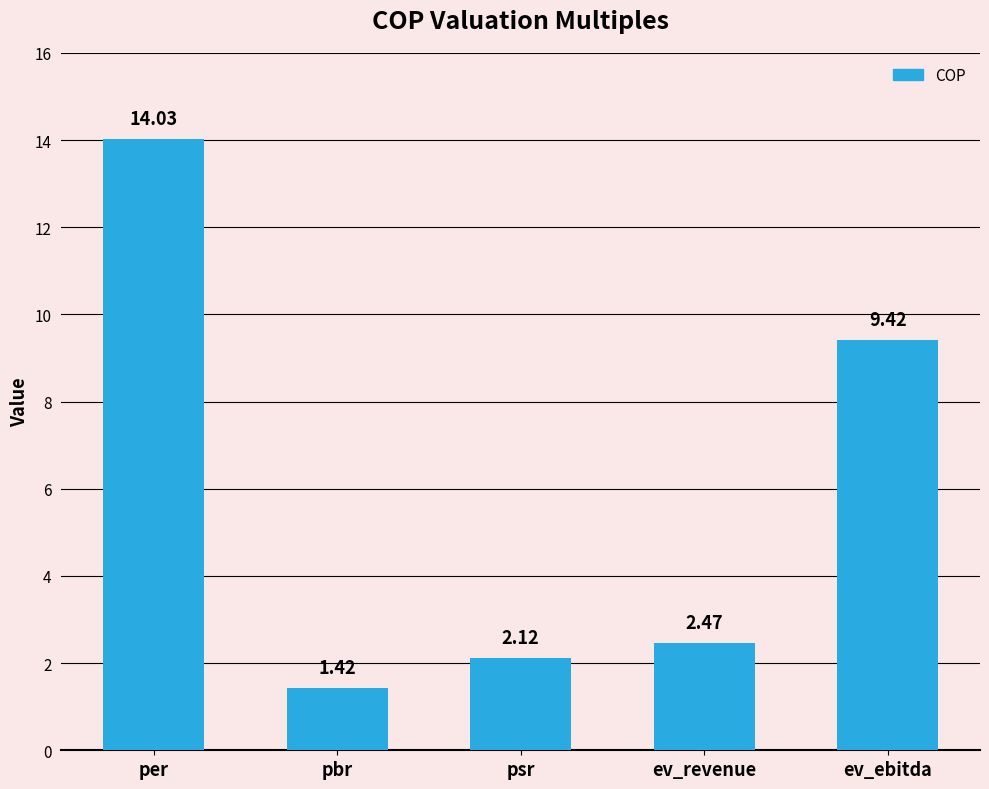

What is the sum of the values at ev_ebitda and pbr?

10.8